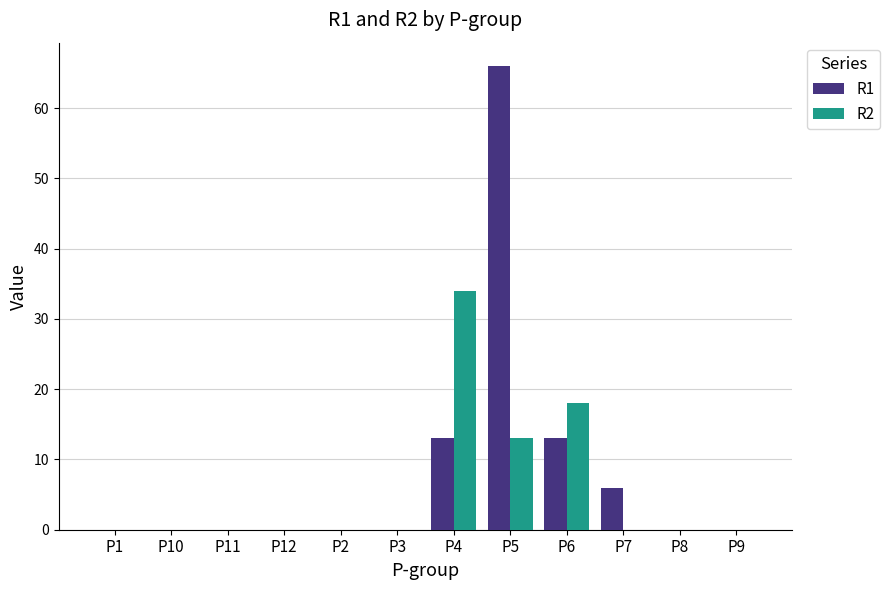

Are the bars grouped side by side (vs. stacked)?

Yes